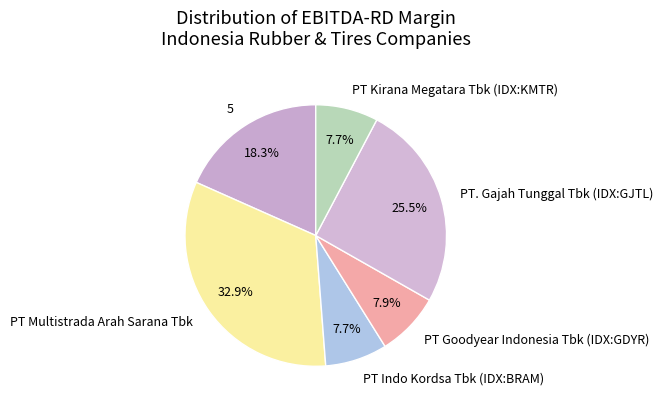

What percentage is NOT represented by PT Kirana Megatara Tbk (IDX:KMTR)?

92.3%